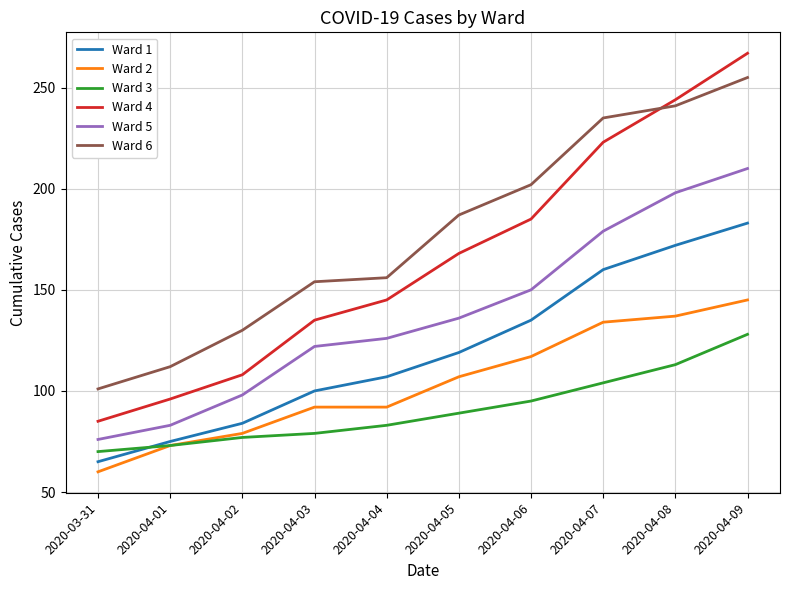

The value of Ward 3 at 2020-04-05 is 89. True or false?

True